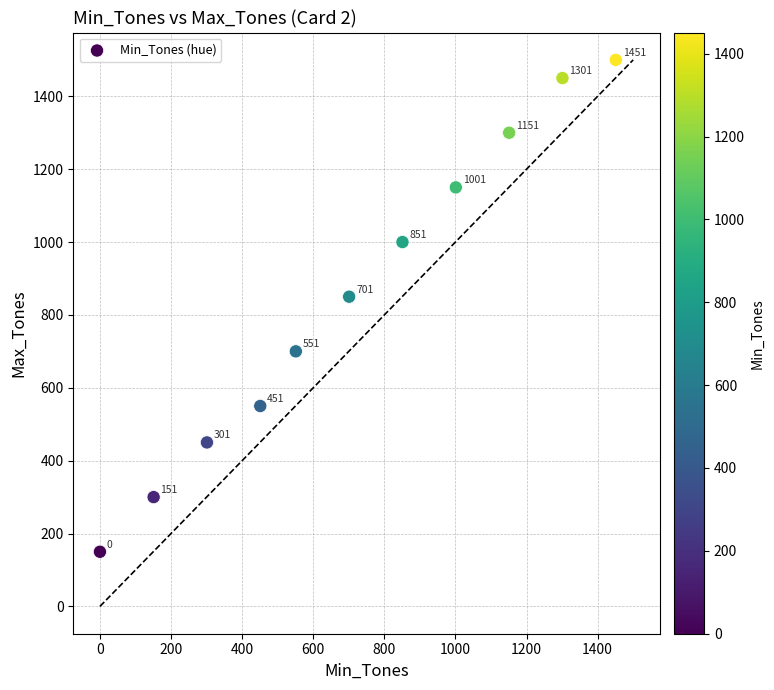

What Y value in the scatter plot is closest to 825?

850